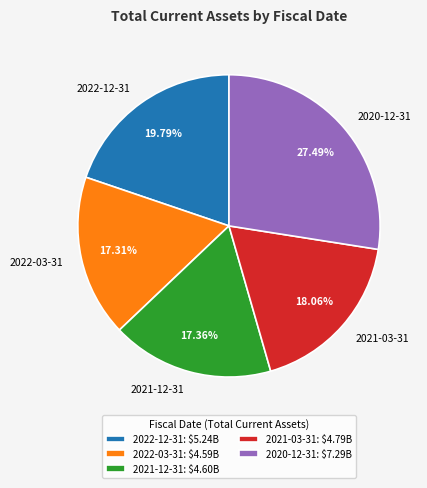

Which has a higher value, 2020-12-31 or 2021-12-31?

2020-12-31